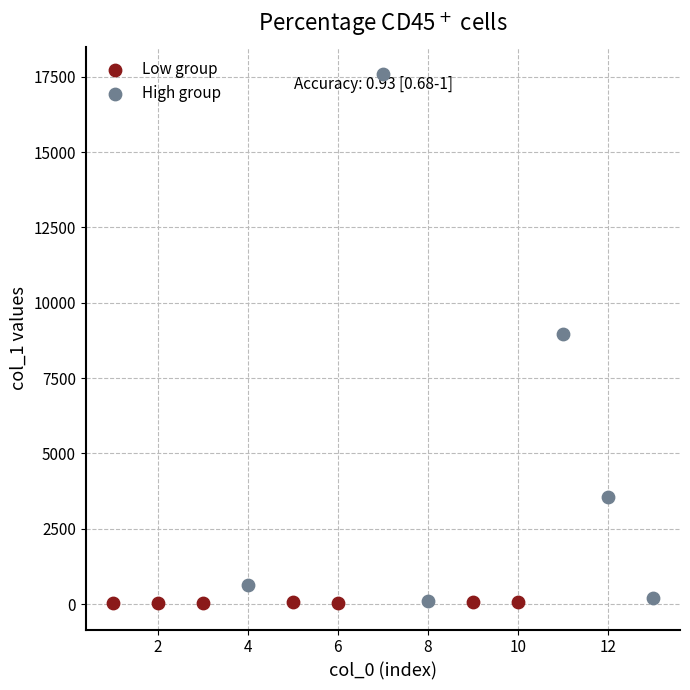

Which series contains the highest Y value?

High group